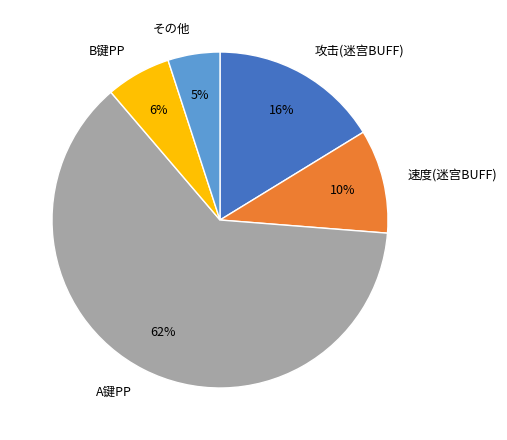

What is the ratio of the value at 攻击(迷宫BUFF) to the value at A键PP?

0.3